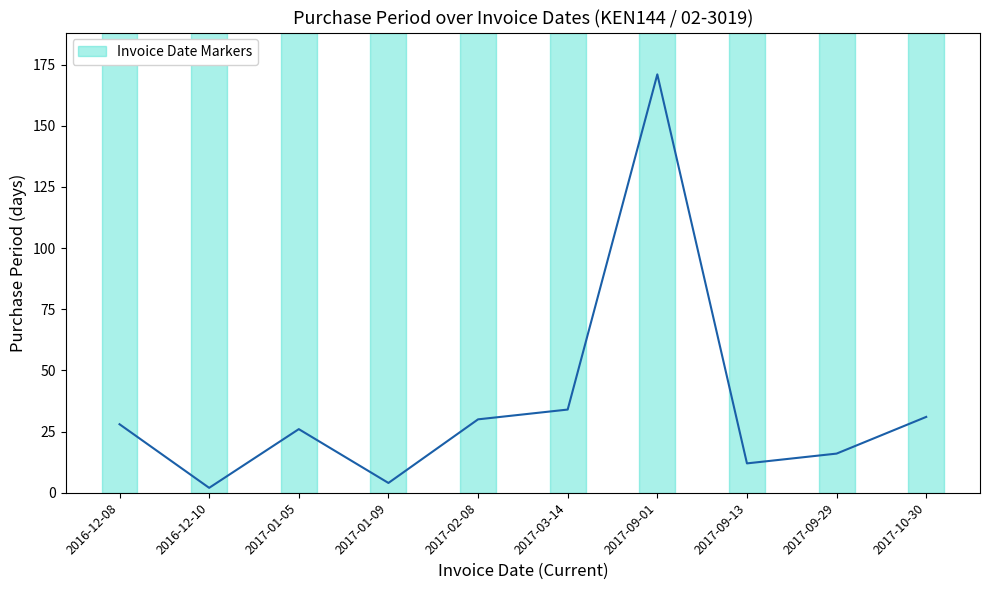

Does the chart have visible grid lines?

No